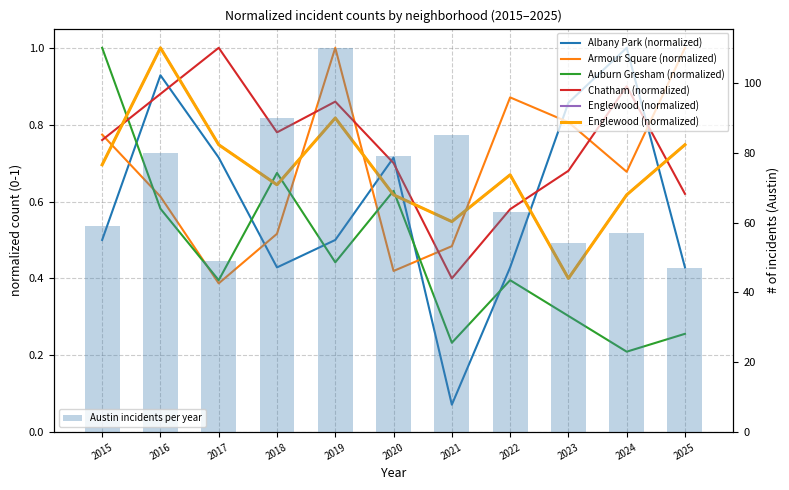

How many groups of bars are there?

11